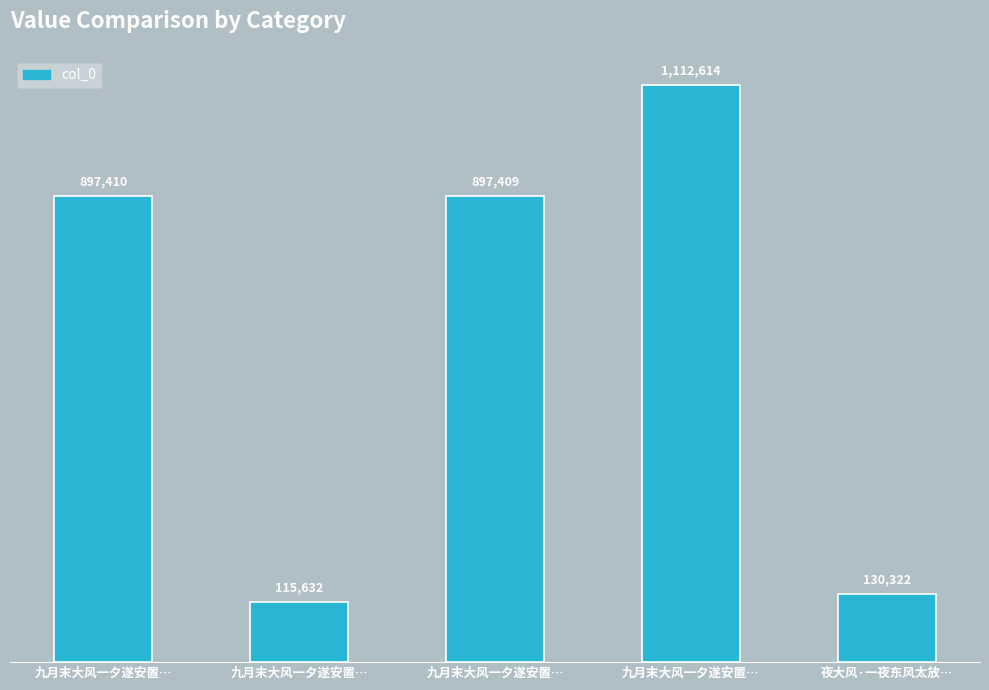

Between 九月末大风一夕遂安置… and 九月末大风一夕遂安置…, which is larger?

九月末大风一夕遂安置…